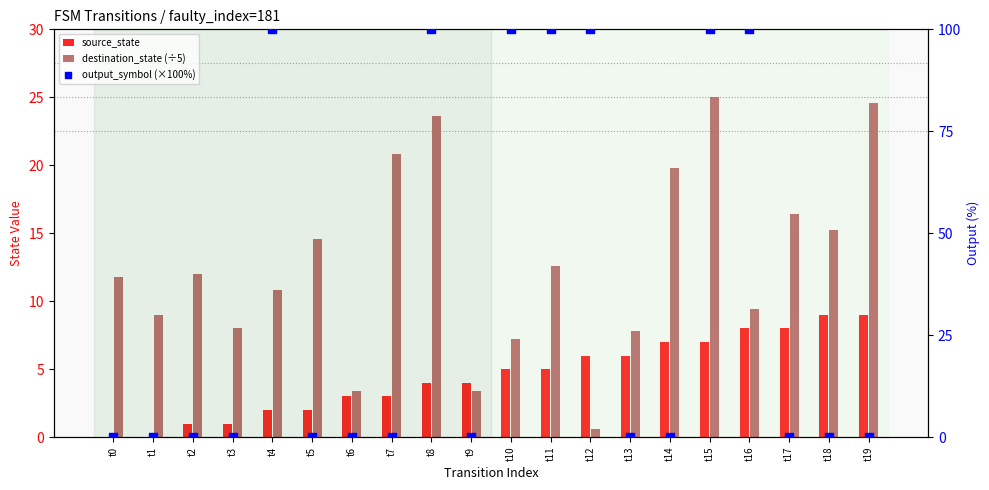

Which series reaches the minimum Y coordinate?

source_state